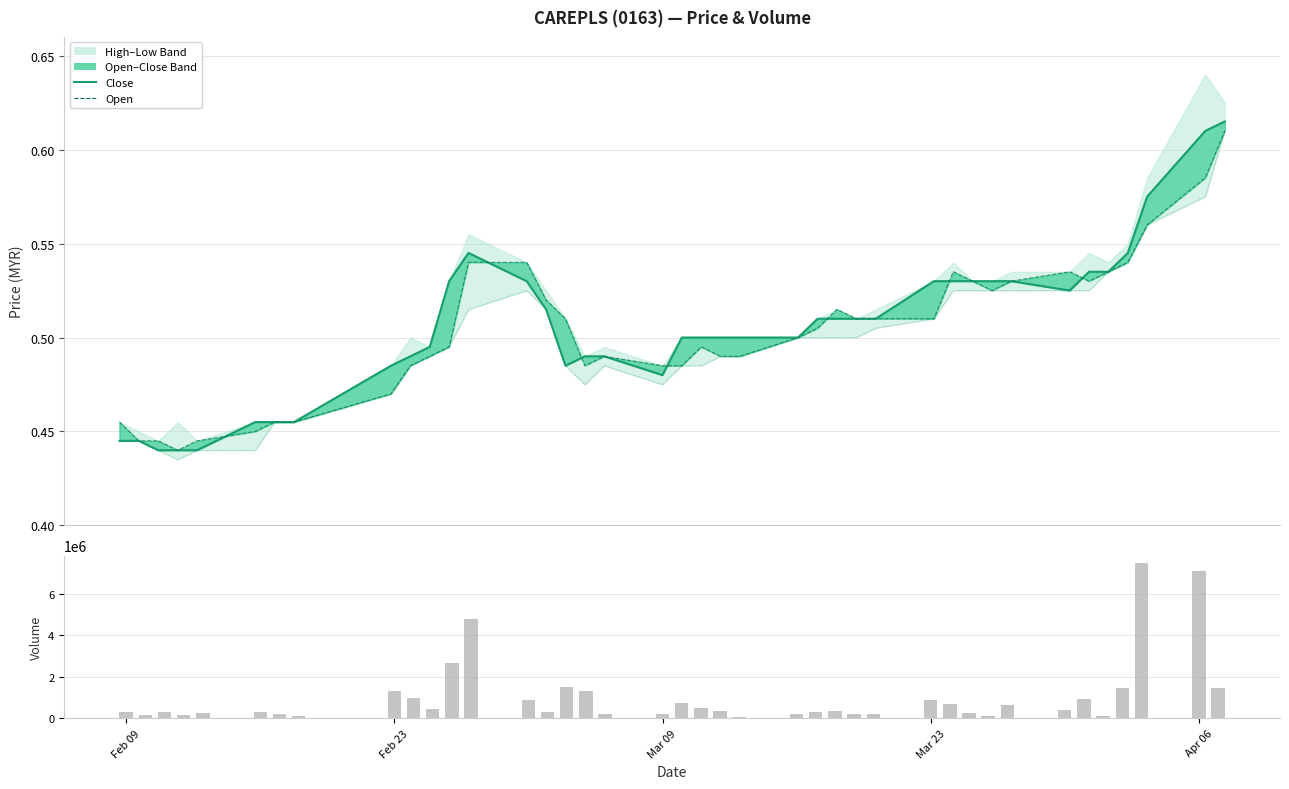

Which series has the widest spread of values?

vol